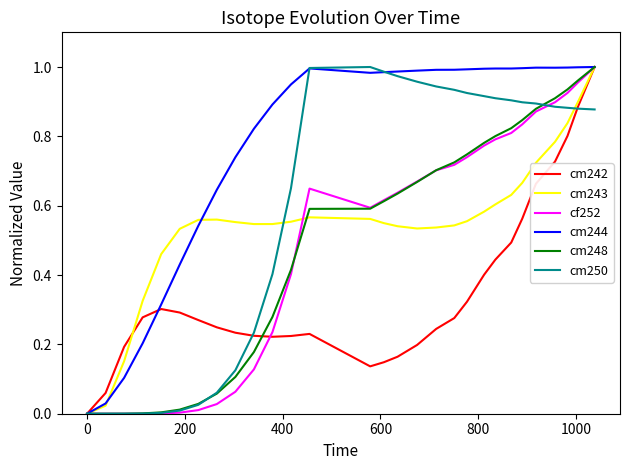

Which series has the largest total across all categories?

cm244